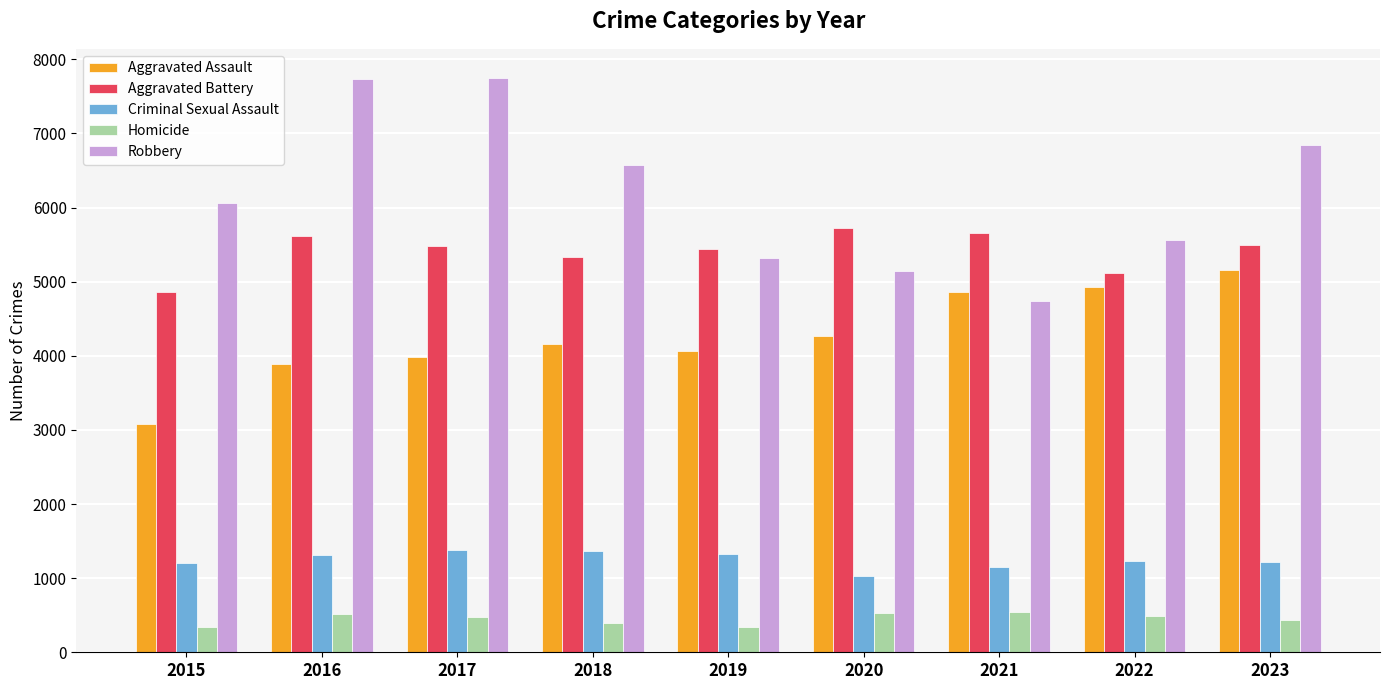

Which series has the largest range (max minus min)?

Robbery